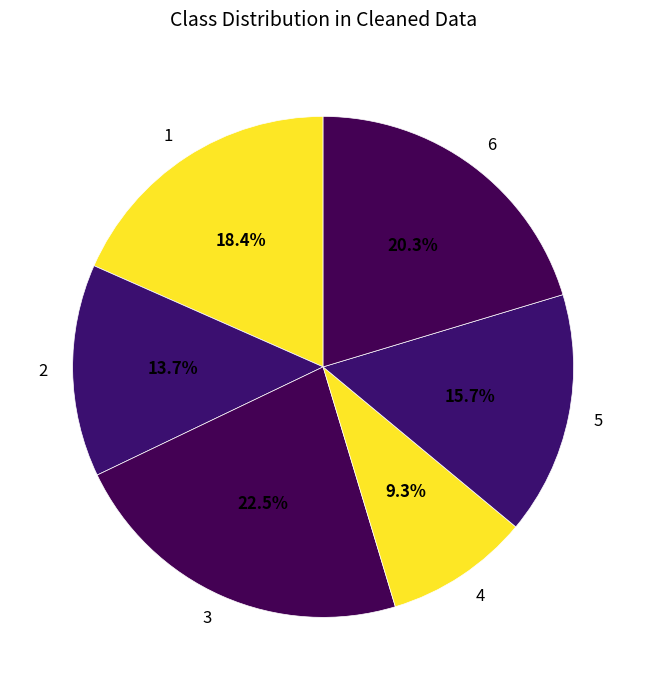

How many slices are in this pie chart?

6